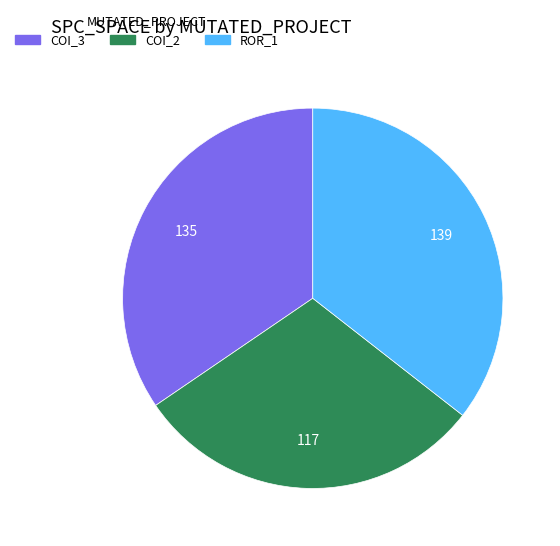

Rank the categories by value from lowest to highest.

COI_2, COI_3, ROR_1